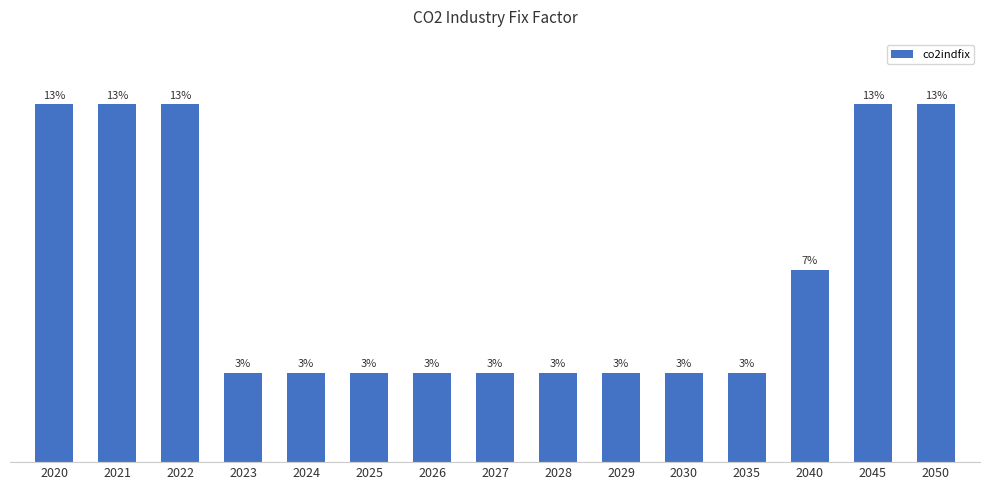

Rank the categories by value from highest to lowest.

2020, 2021, 2022, 2045, 2050, 2040, 2023, 2024, 2025, 2026, 2027, 2028, 2029, 2030, 2035